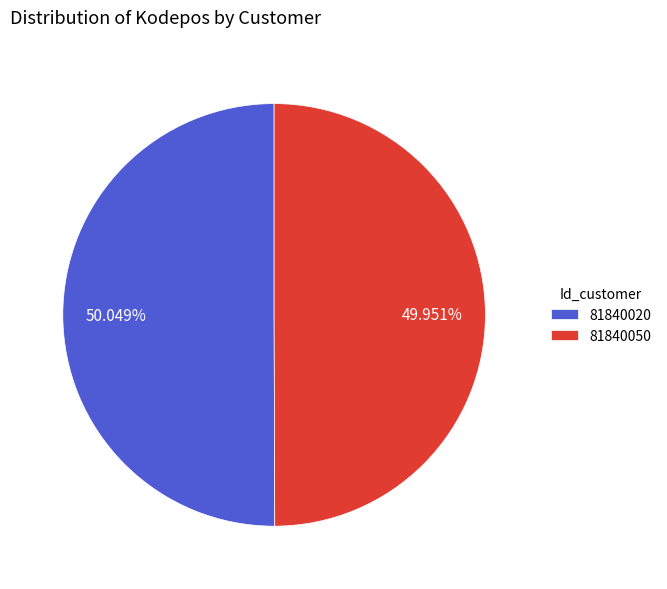

Approximately how many times larger is the value at 81840050 compared to 81840020?

1.0